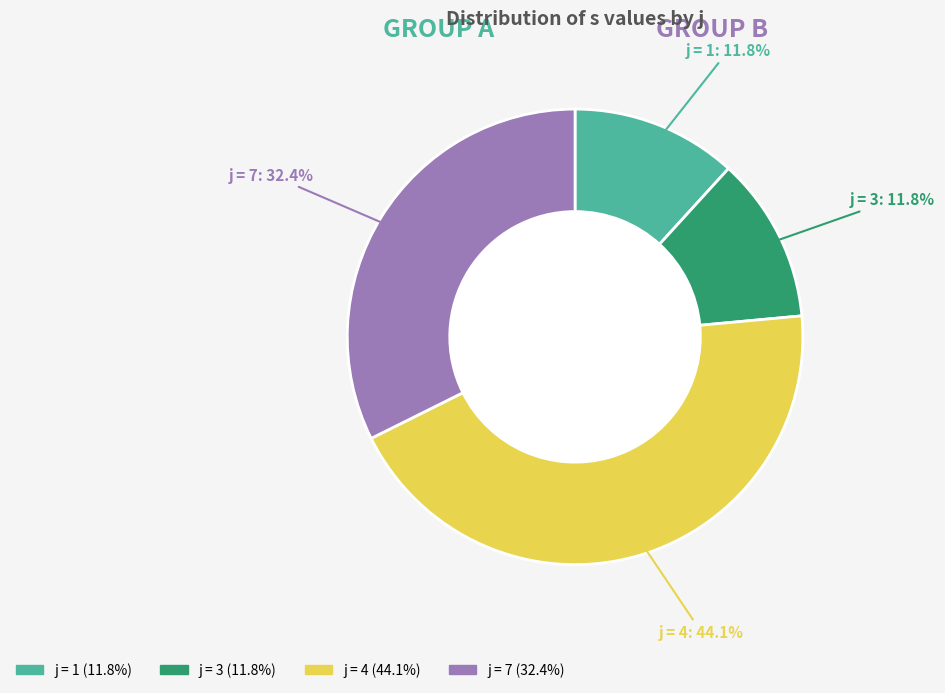

Does any single category account for the majority?

No